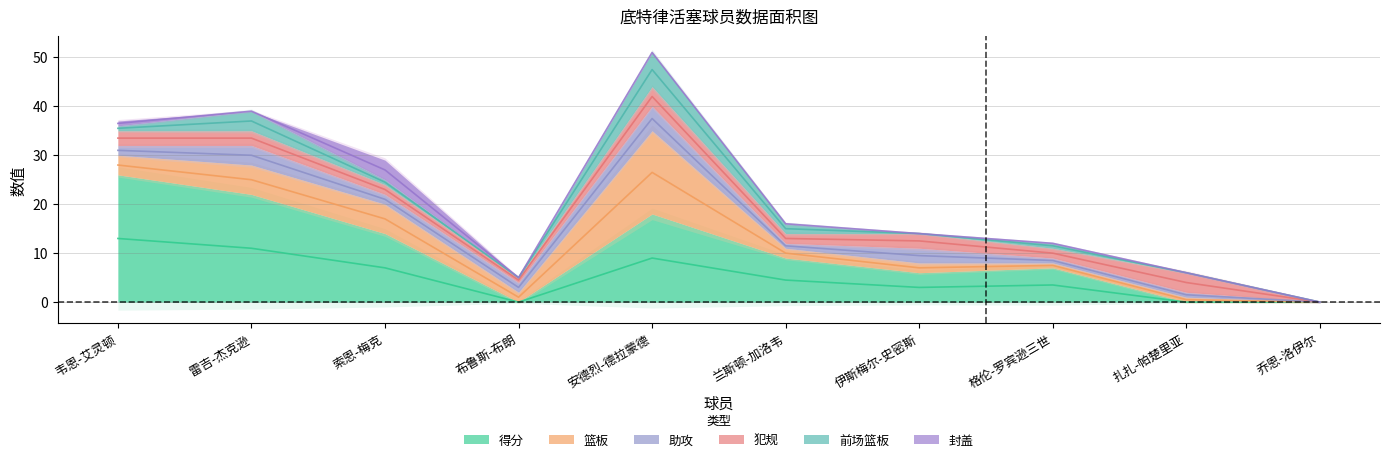

Read the 前场篮板 value at 雷吉-杰克逊.

4